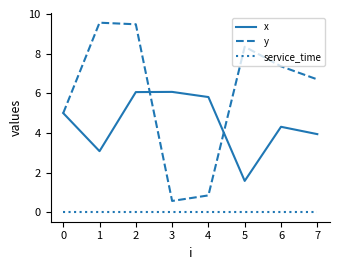

True or false: x has a value of 1.3 at 6.

False